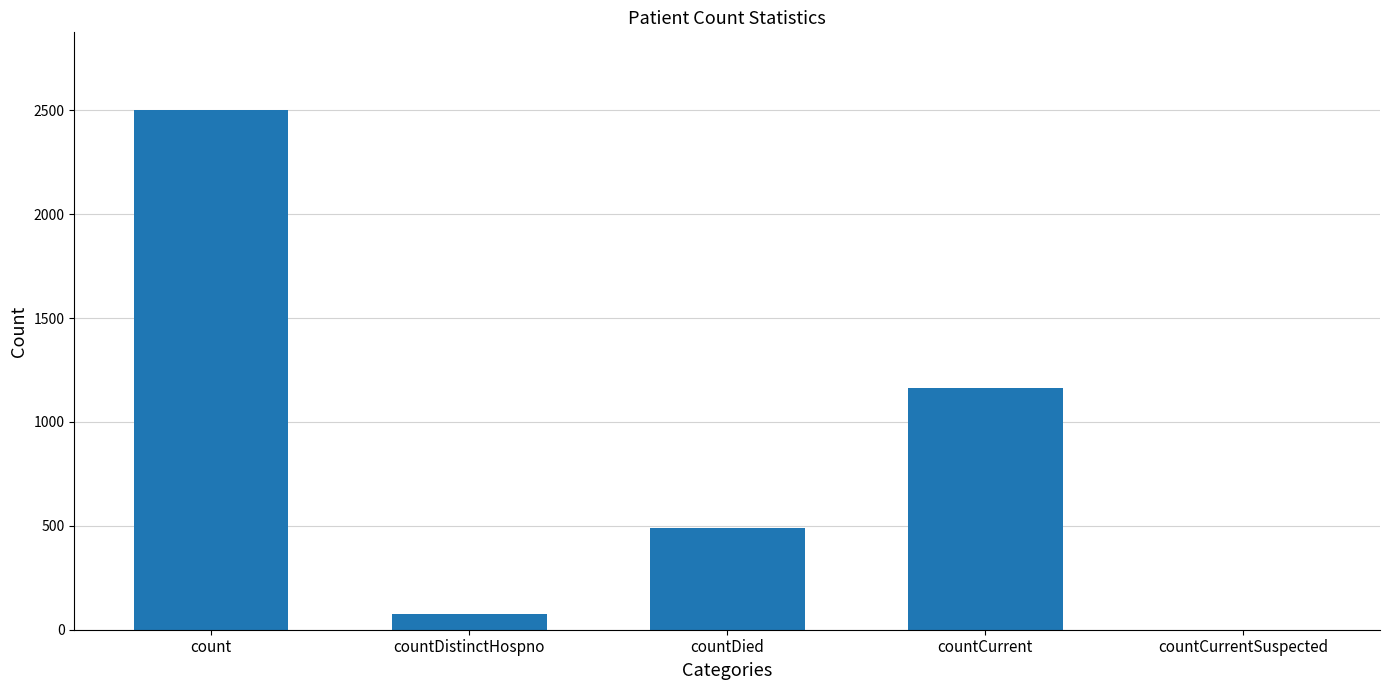

What is the sum of the values at countCurrentSuspected and countCurrent?

1162